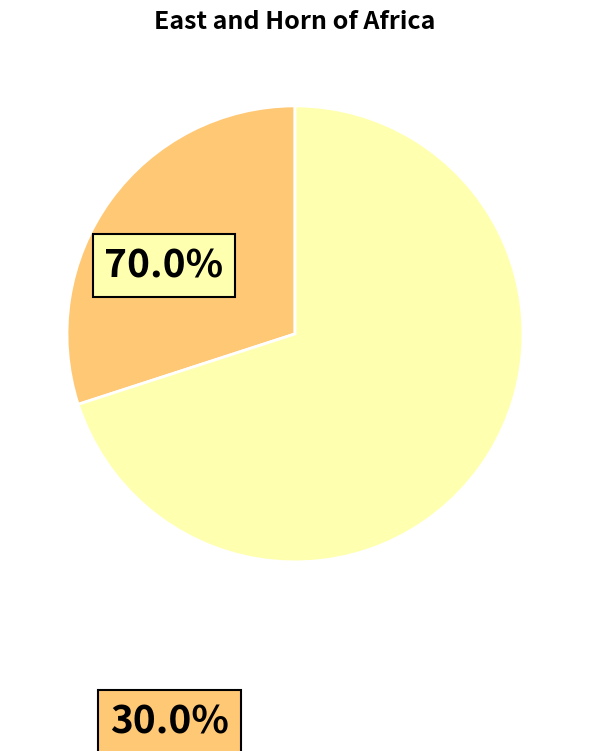

Is there any slice that represents more than half of the pie?

Yes